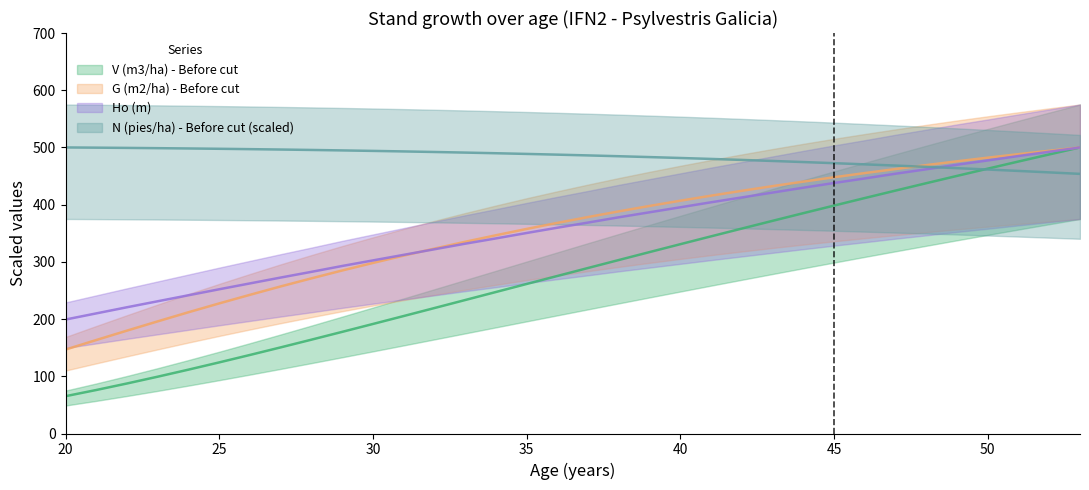

Which series changed the most between 32 and 43?

V (m3/ha) - Before cut